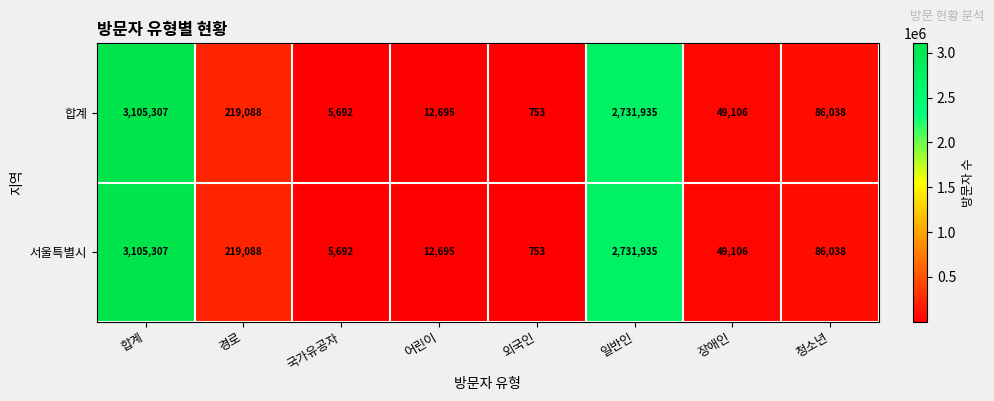

True or false: 합계 has a value of 2731935 at 일반인.

True